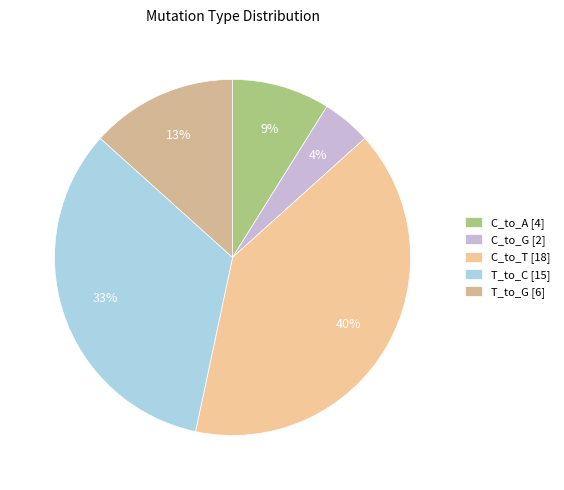

To the nearest percent, what is the average slice percentage?

20%